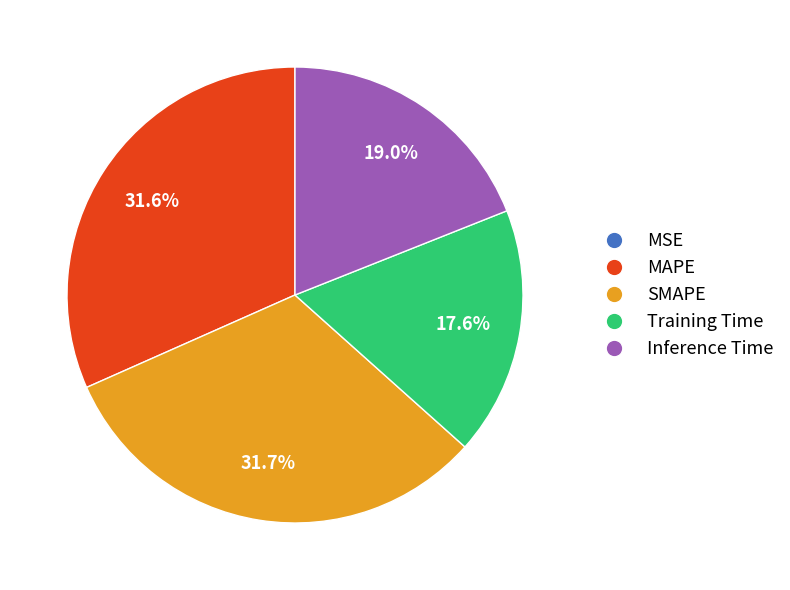

What portion of the pie excludes Training Time?

82.4%